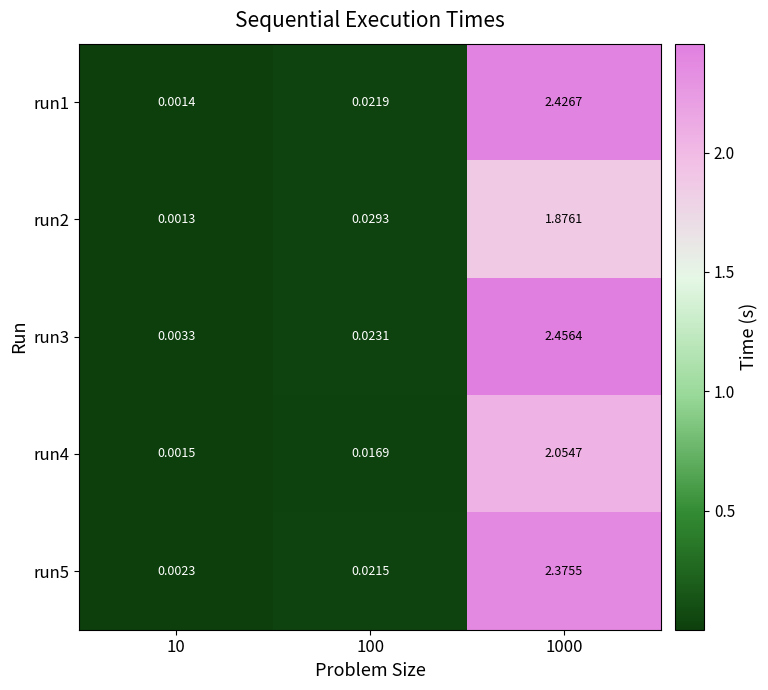

Reading right to left, what are all the values shown in this chart?

run1: 1000=2.4	100=0.0	10=0.0
run2: 1000=1.9	100=0.0	10=0.0
run3: 1000=2.5	100=0.0	10=0.0
run4: 1000=2.1	100=0.0	10=0.0
run5: 1000=2.4	100=0.0	10=0.0